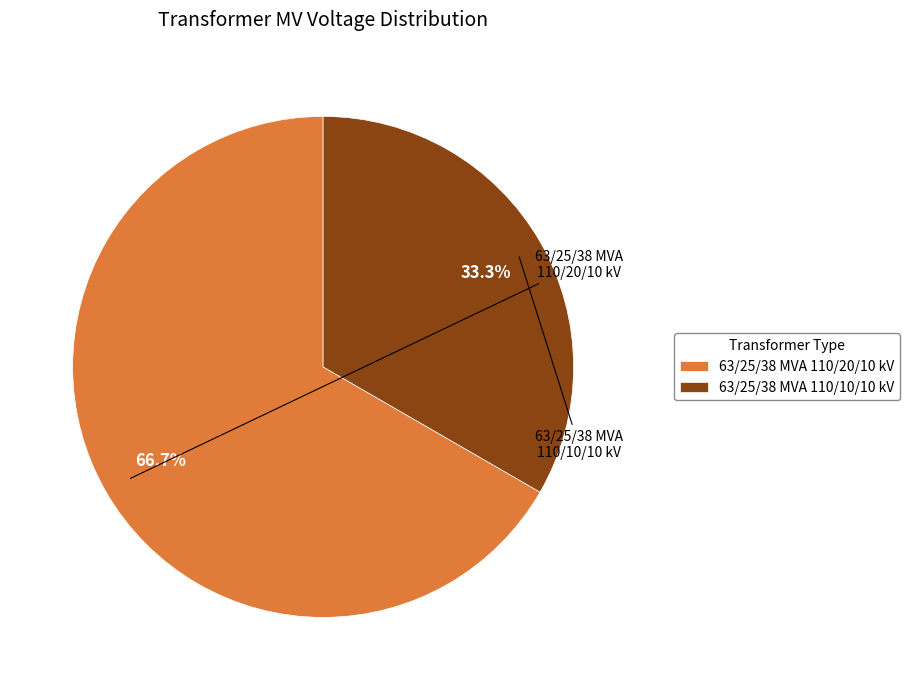

True or false: 63/25/38 MVA 110/10/10 kV accounts for 27% of the total.

False